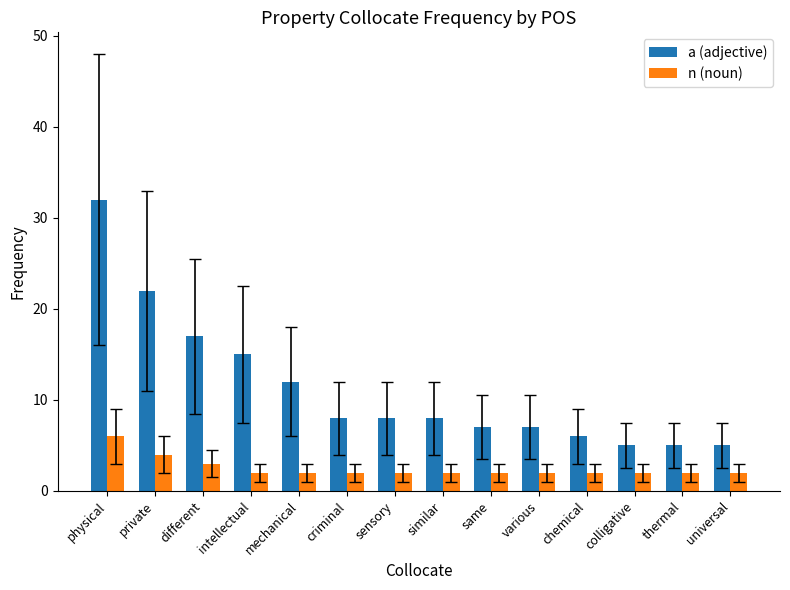

Where does the a (adjective) series first go above 8?

physical